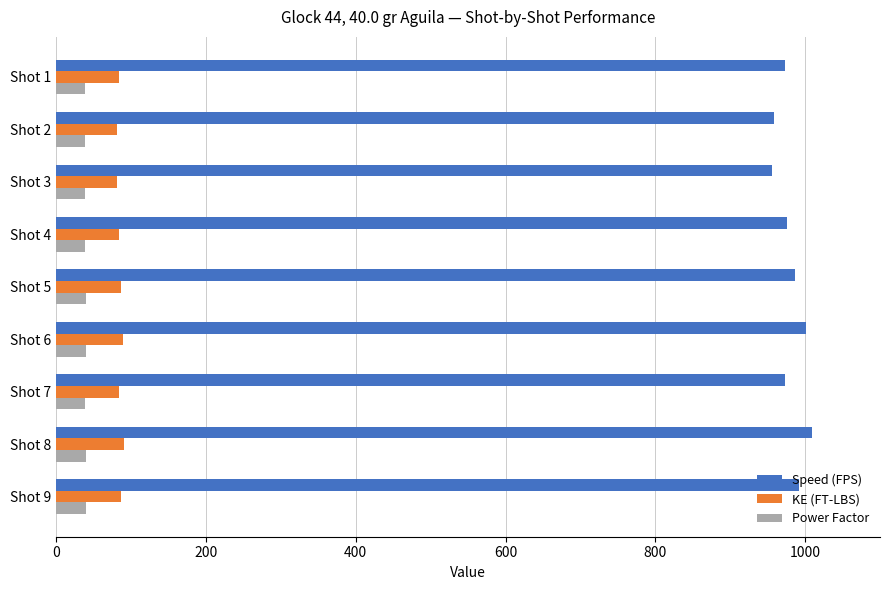

What is the smallest value displayed?

38.2